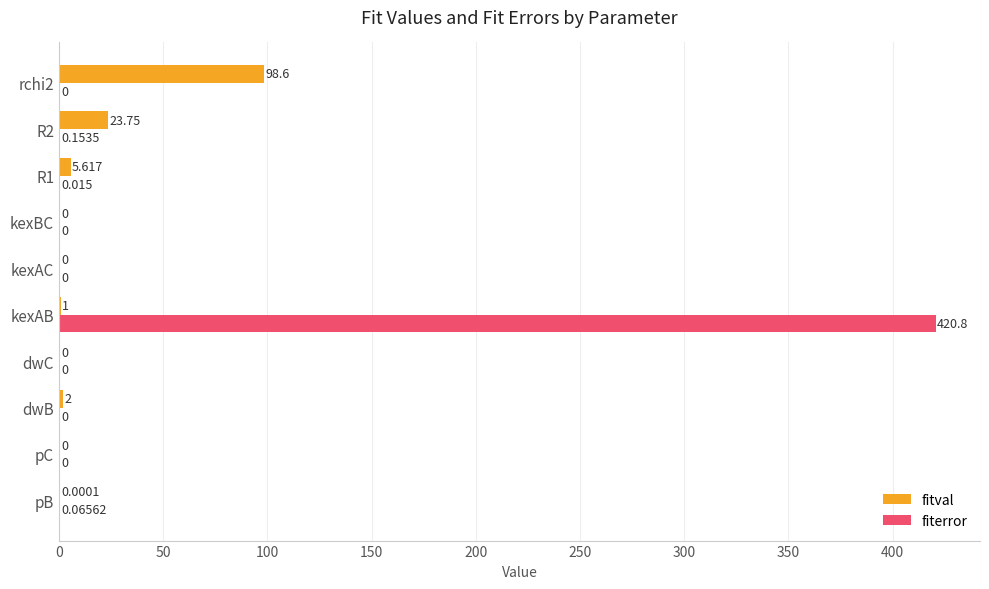

Between dwC and R1, which series saw the biggest shift?

fitval